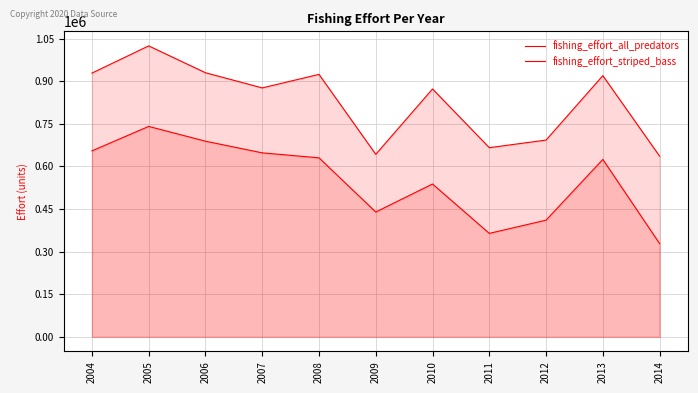

True or false: fishing_effort_all_predators and fishing_effort_striped_bass cross at least once.

False